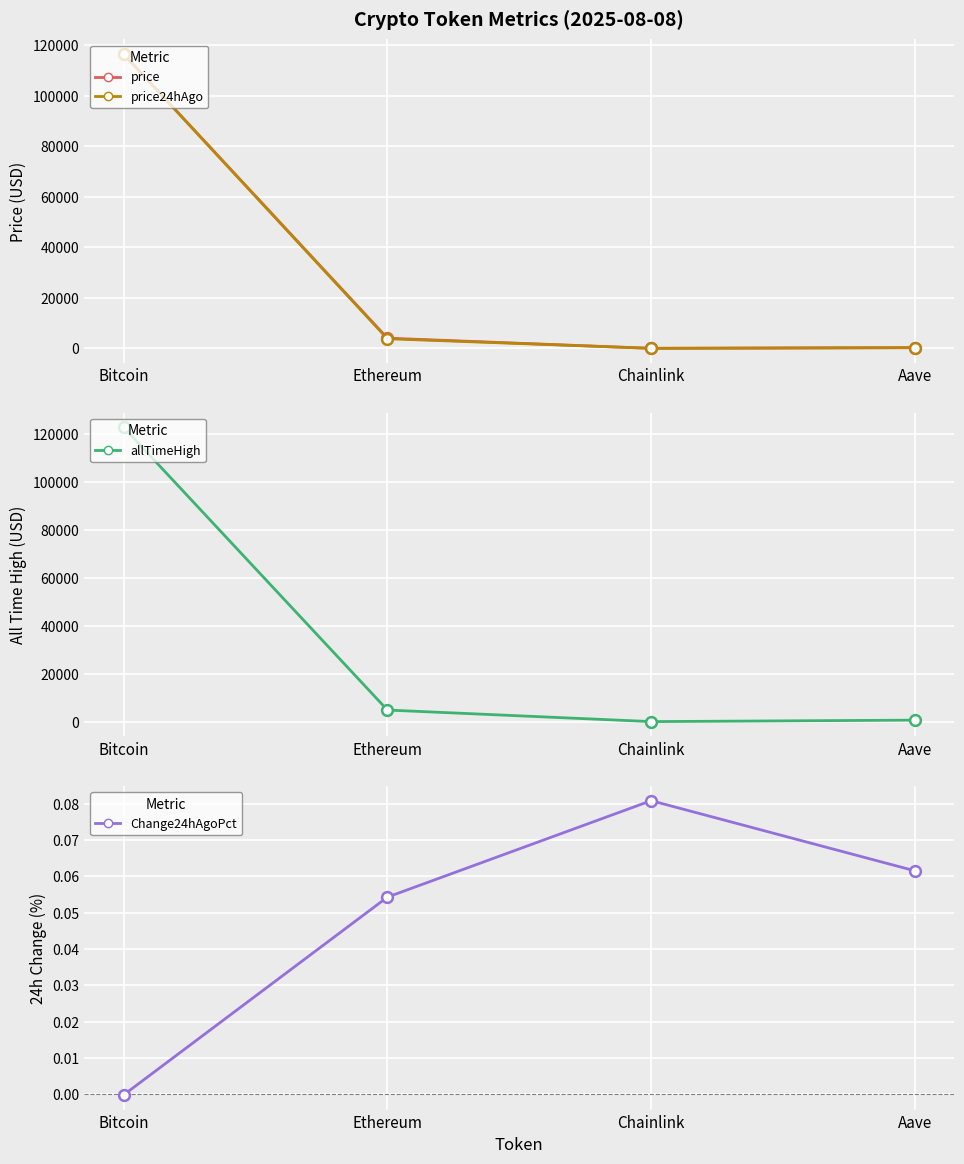

At how many categories does at least one series exceed 64326?

1